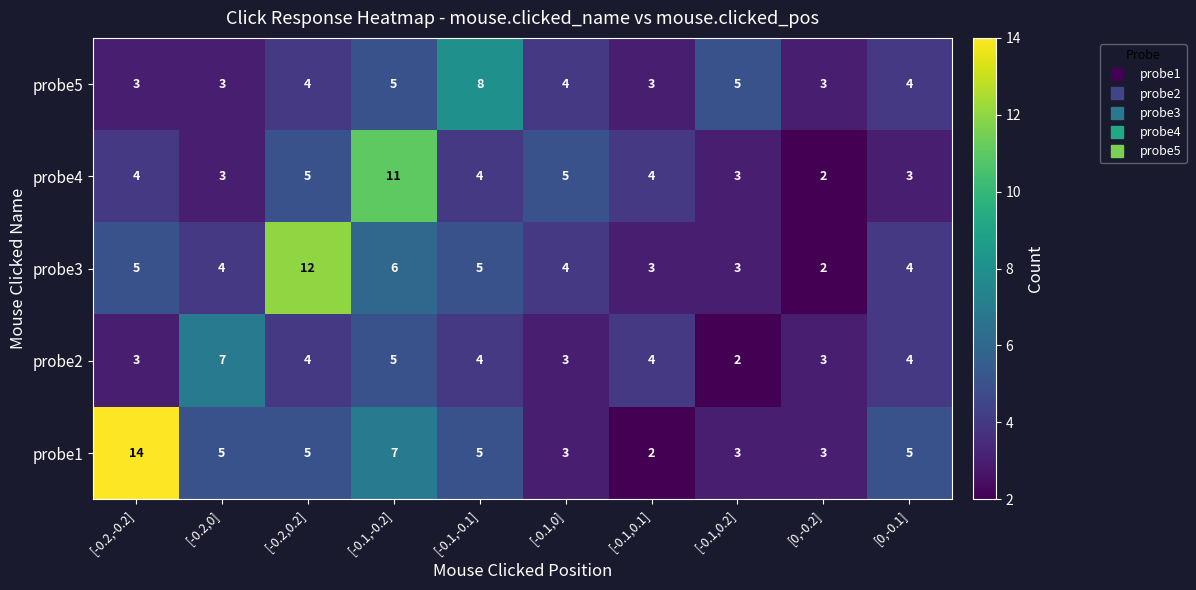

Count the number of data series in this chart.

5